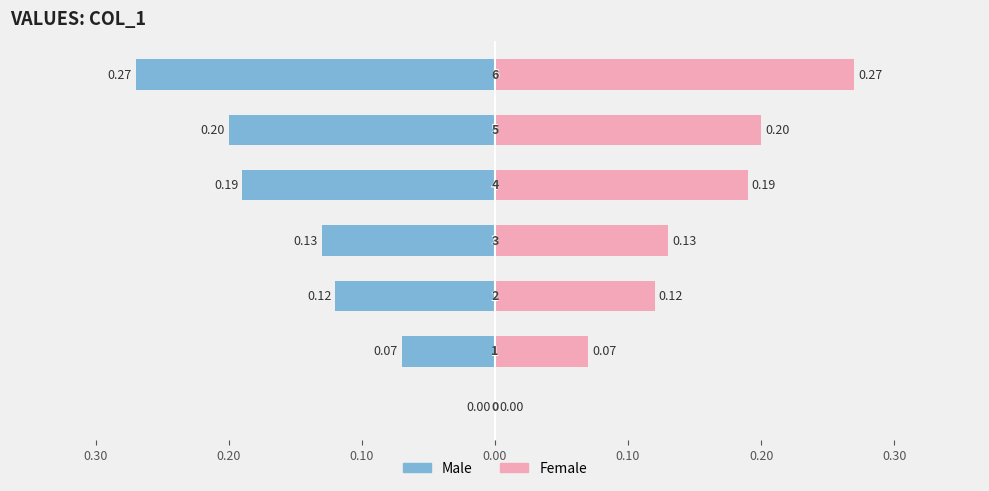

What are all the series names shown in the legend?

Male, Female